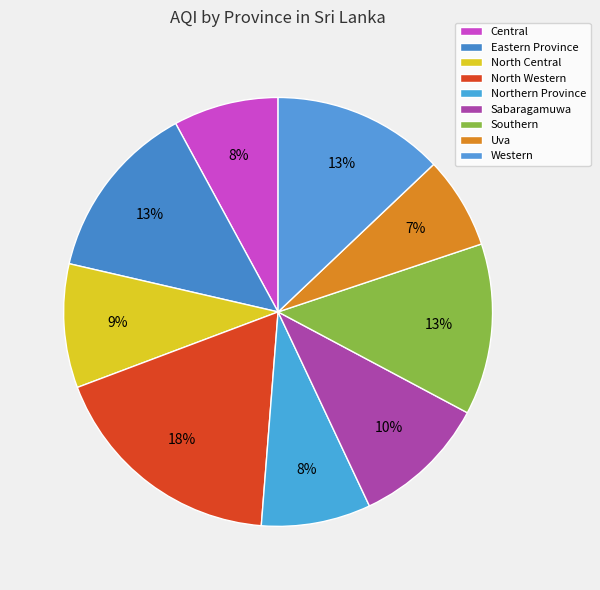

Rank the categories by value from lowest to highest.

Uva, Central, Northern Province, North Central, Sabaragamuwa, Southern, Western, Eastern Province, North Western